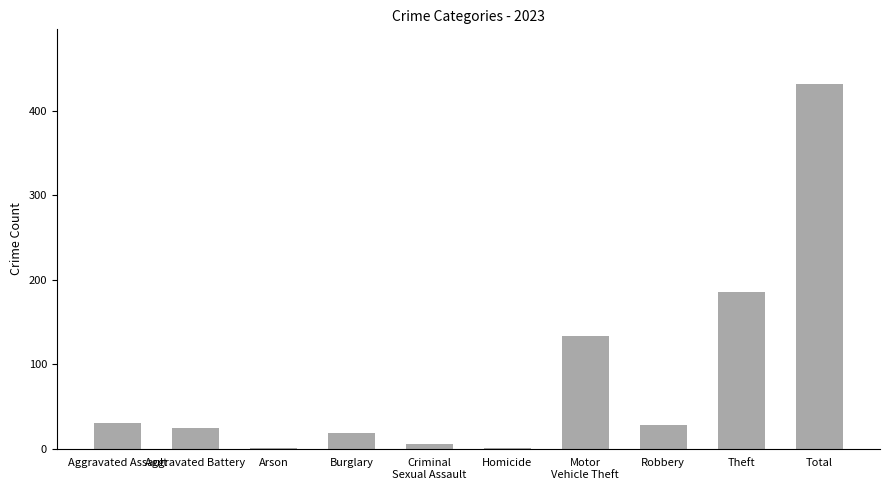

What is the sum of the values at Aggravated Assault and Aggravated Battery?

56